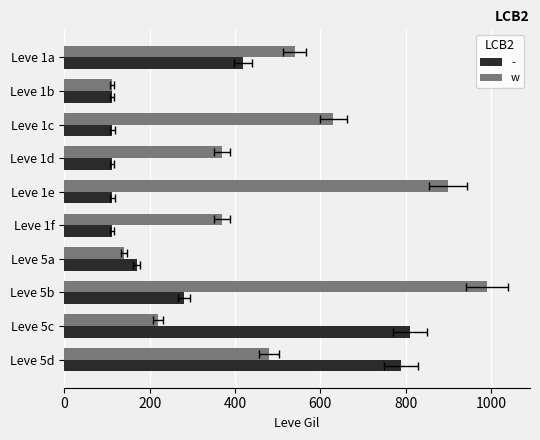

What is the change in value from Leve 1a to Leve 1b?

-428